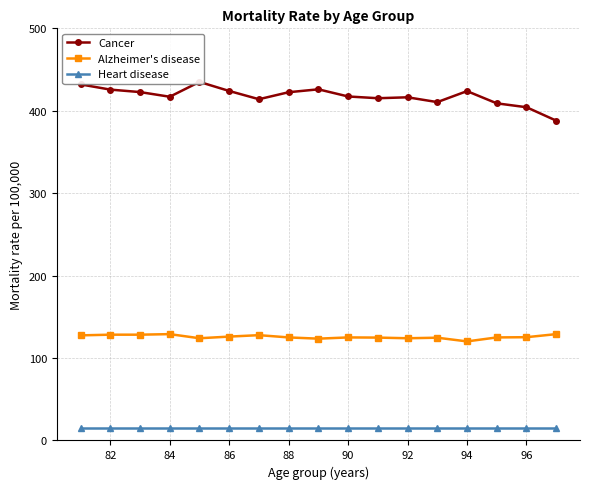

At how many categories does at least one series exceed 250?

17